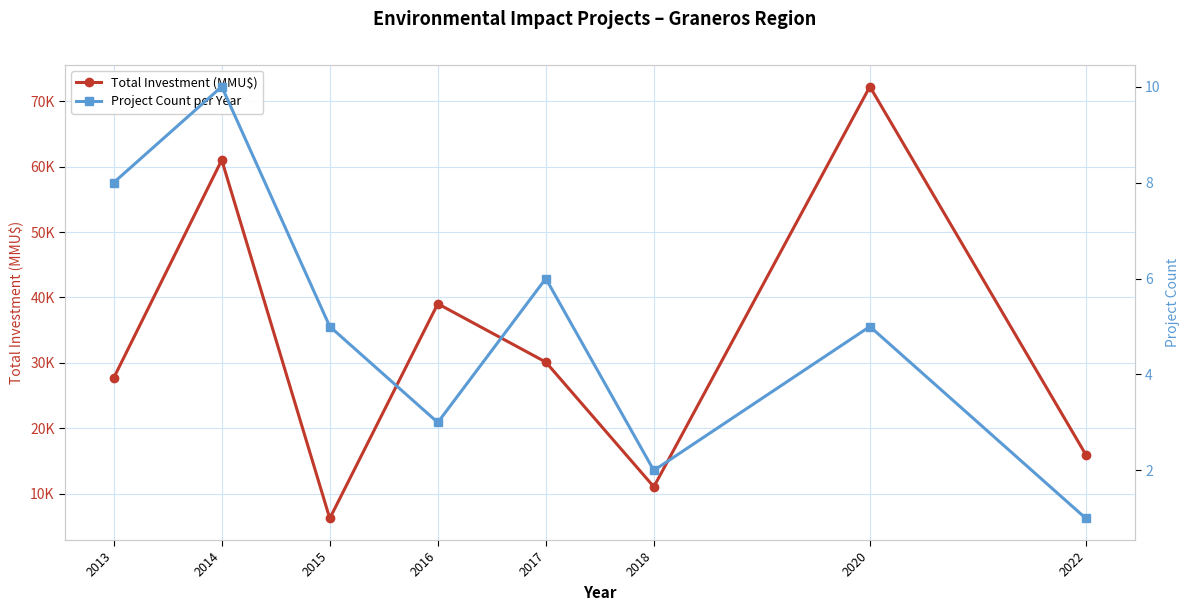

What is the sum of the Total Investment (MMU$) values at 2020 and 2014?

133290